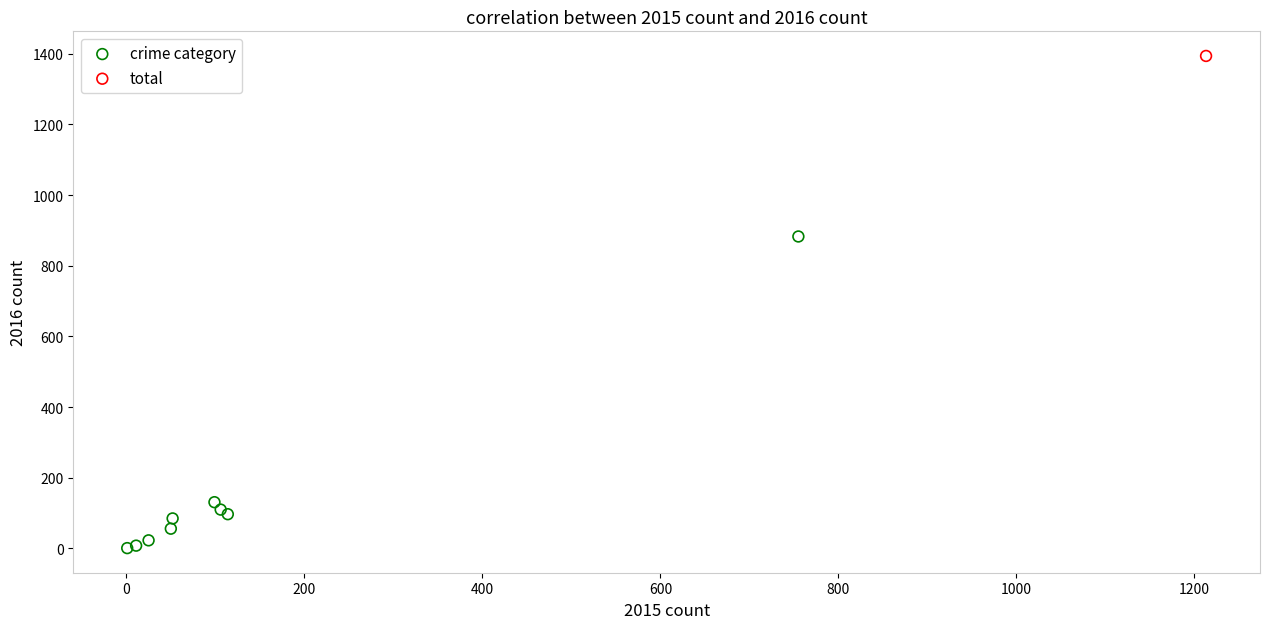

What are all the series names shown in the legend?

crime category, total